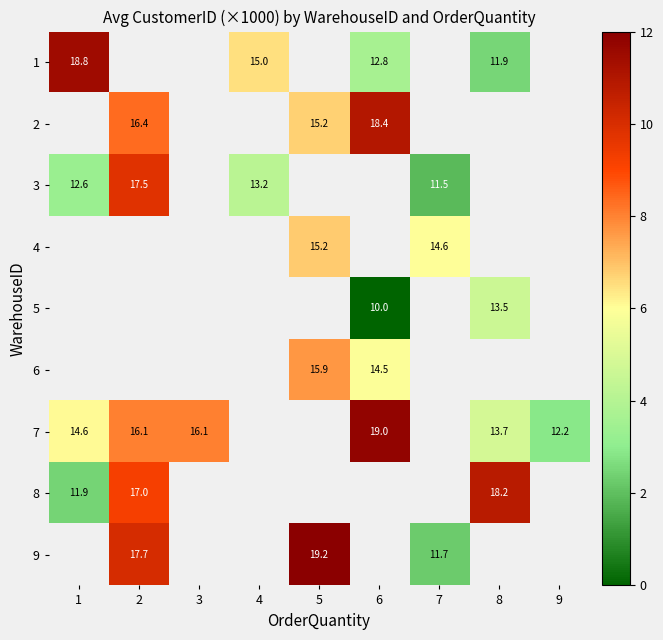

Between 1 and 9, which is larger?

9